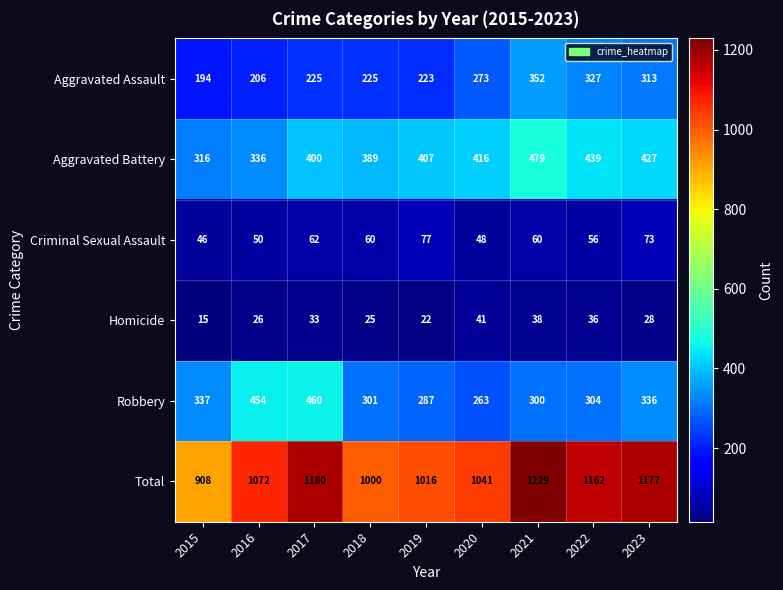

What is the difference between the highest and lowest values at 2016?

1046